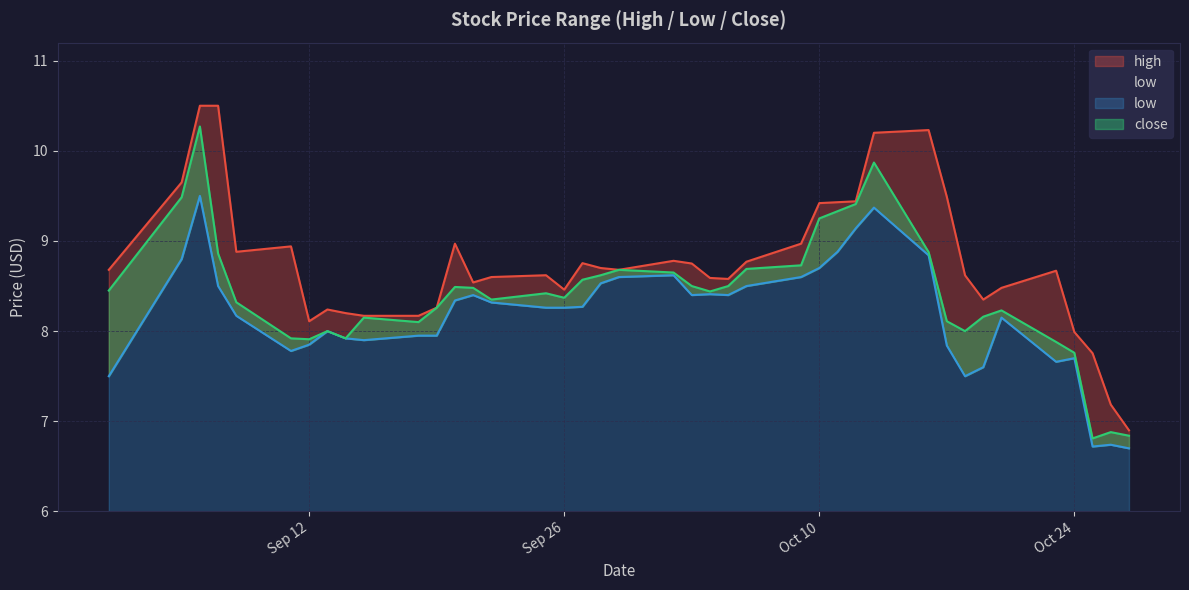

At which label is low closest to 8?

2017-09-13